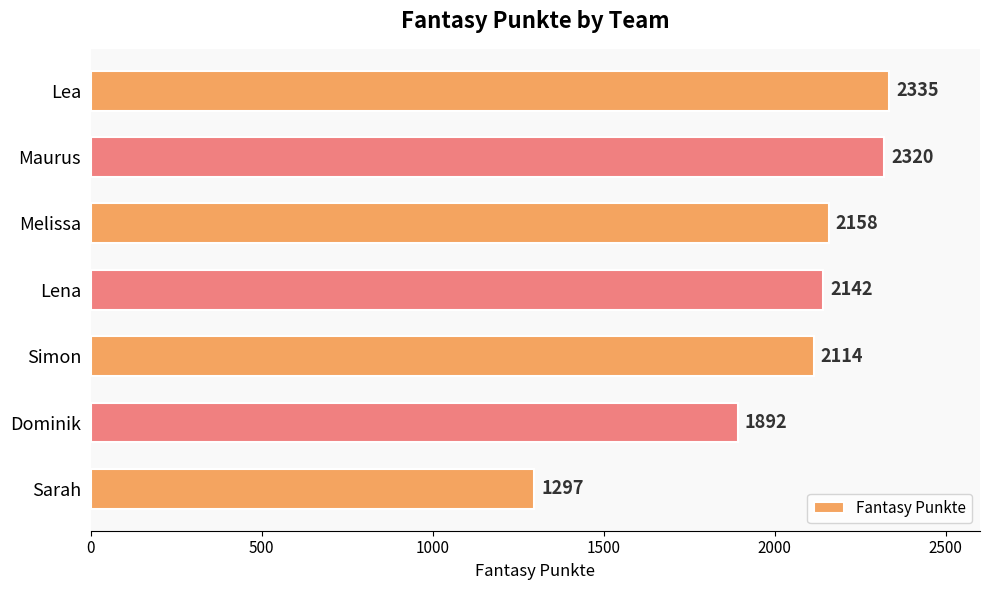

Approximately how many times larger is the value at Maurus compared to Simon?

1.1